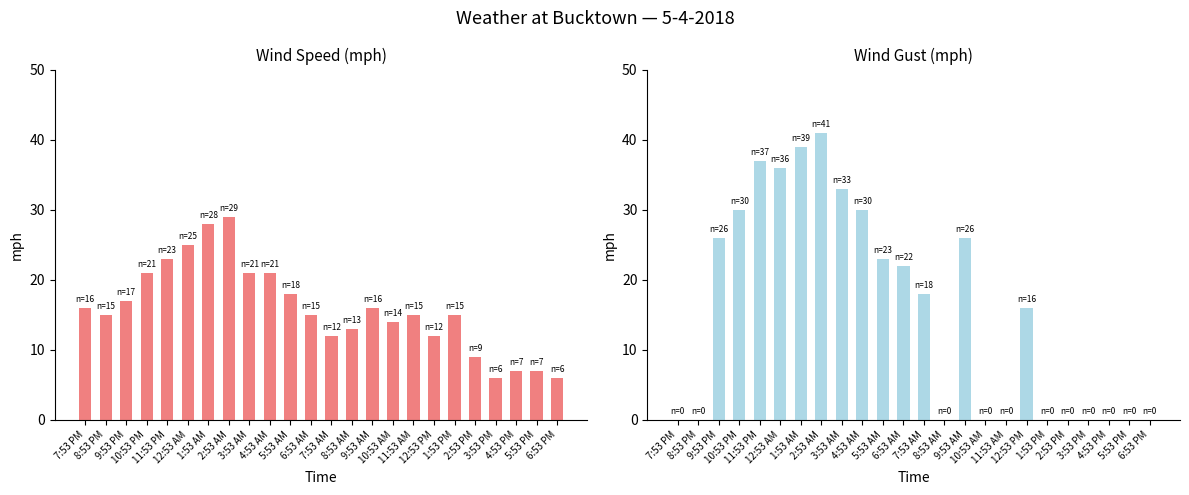

Reading right to left, list all the values displayed in this chart.

Wind Speed: 6:53 PM=6	5:53 PM=7	4:53 PM=7	3:53 PM=6	2:53 PM=9	1:53 PM=15	12:53 PM=12	11:53 AM=15	10:53 AM=14	9:53 AM=16	8:53 AM=13	7:53 AM=12	6:53 AM=15	5:53 AM=18	4:53 AM=21	3:53 AM=21	2:53 AM=29	1:53 AM=28	12:53 AM=25	11:53 PM=23	10:53 PM=21	9:53 PM=17	8:53 PM=15	7:53 PM=16
Wind Gust: 6:53 PM=0	5:53 PM=0	4:53 PM=0	3:53 PM=0	2:53 PM=0	1:53 PM=0	12:53 PM=16	11:53 AM=0	10:53 AM=0	9:53 AM=26	8:53 AM=0	7:53 AM=18	6:53 AM=22	5:53 AM=23	4:53 AM=30	3:53 AM=33	2:53 AM=41	1:53 AM=39	12:53 AM=36	11:53 PM=37	10:53 PM=30	9:53 PM=26	8:53 PM=0	7:53 PM=0